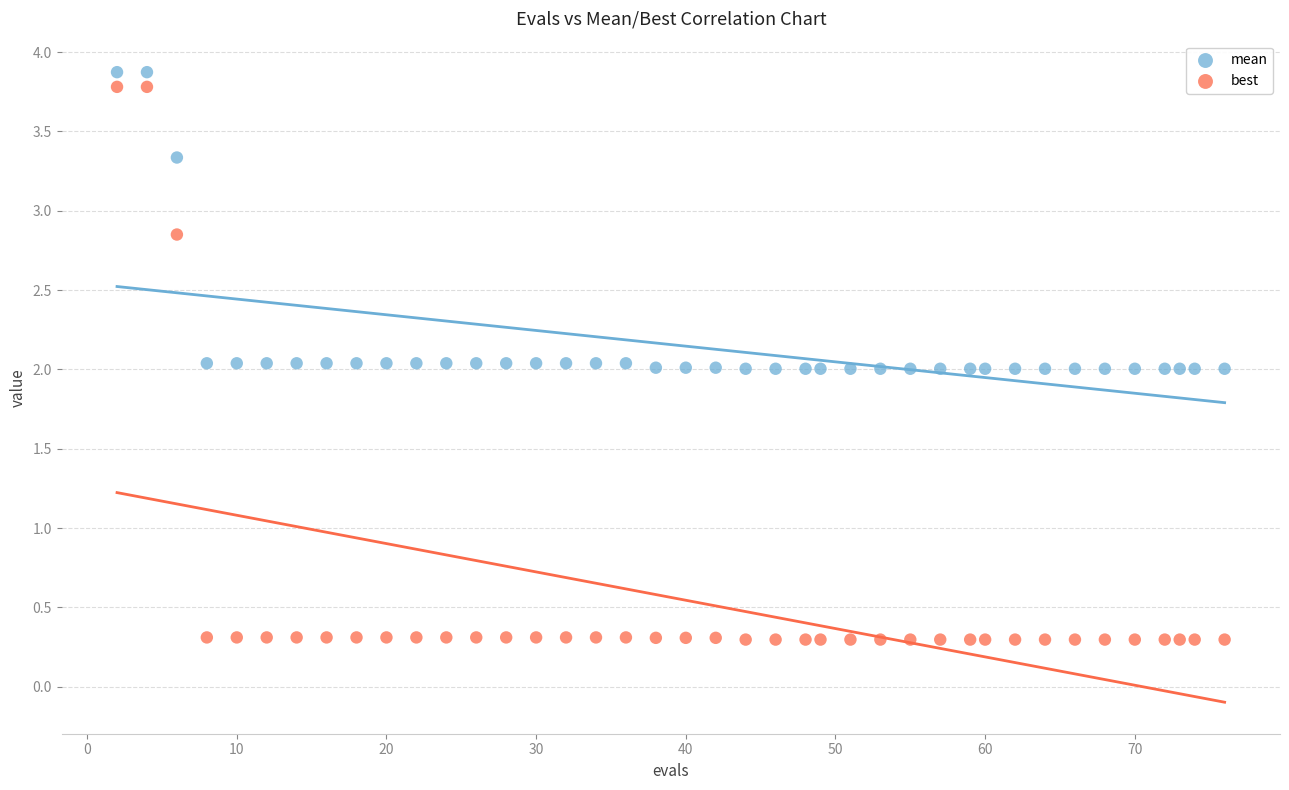

Which series has the widest spread of Y values?

best